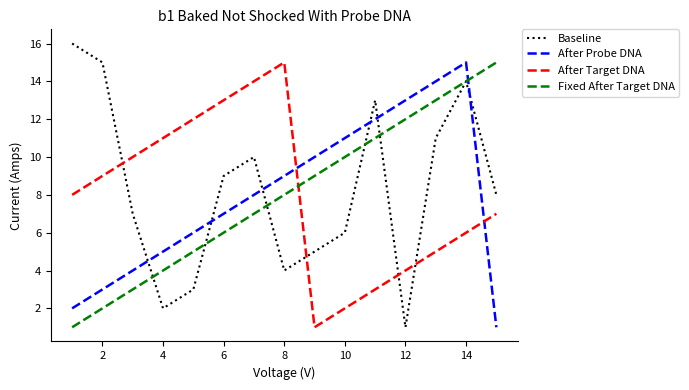

Which series ends up on top after the final intersection of After Probe DNA and Fixed After Target DNA?

Fixed After Target DNA